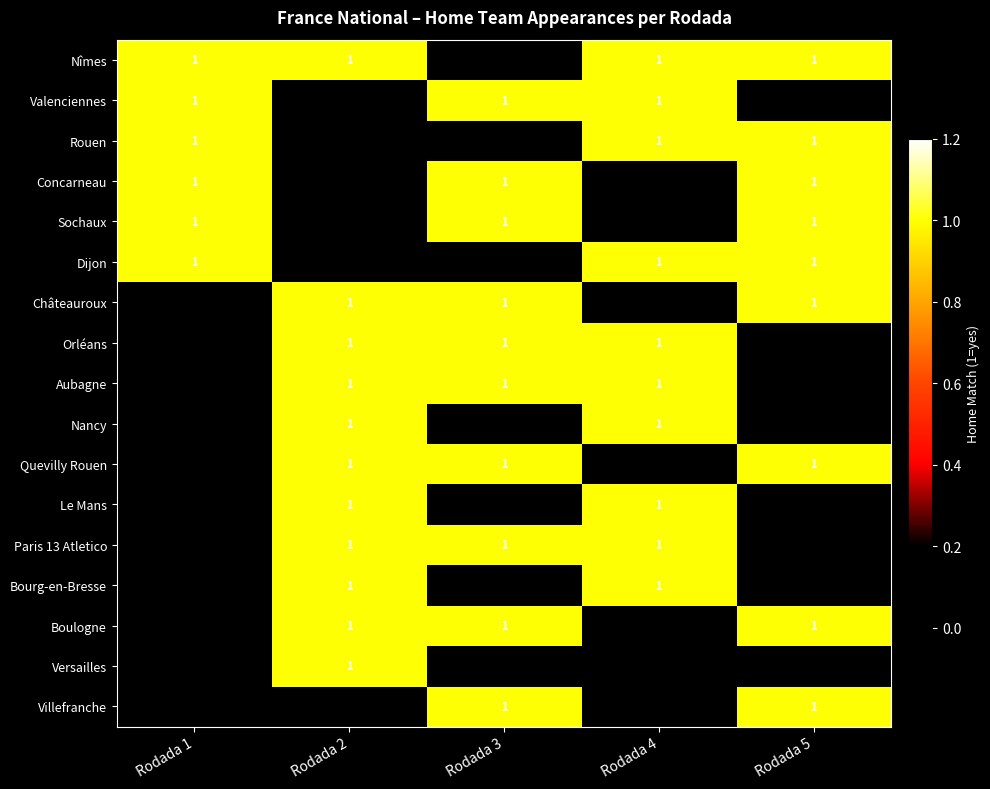

True or false: Sochaux has a value of 2 at Rodada 1.

False